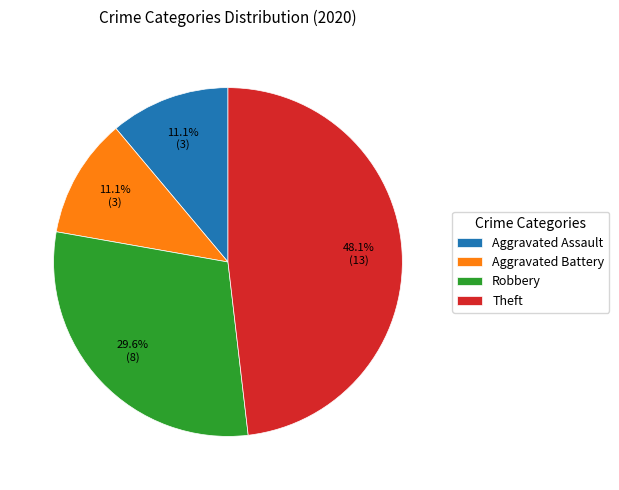

To the nearest percent, what percentage of the pie is Robbery?

30%